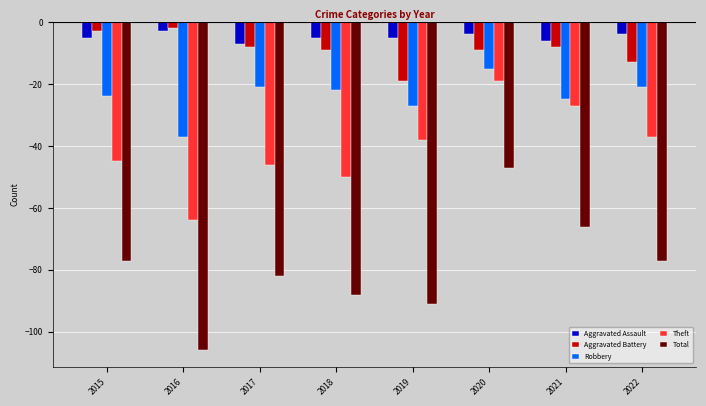

Which series has the widest spread of values?

Total